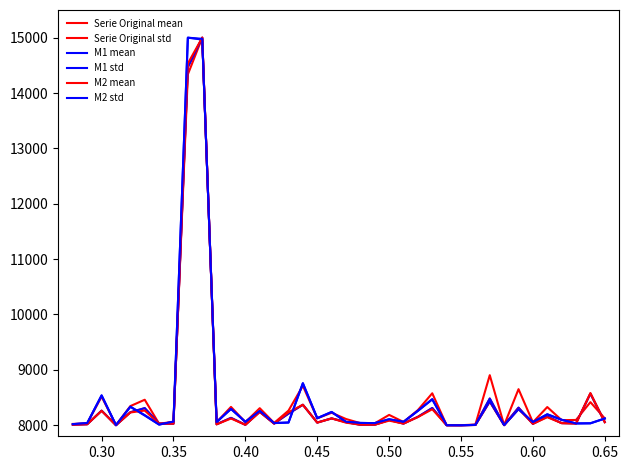

Which series has the widest spread of values?

Serie Original mean